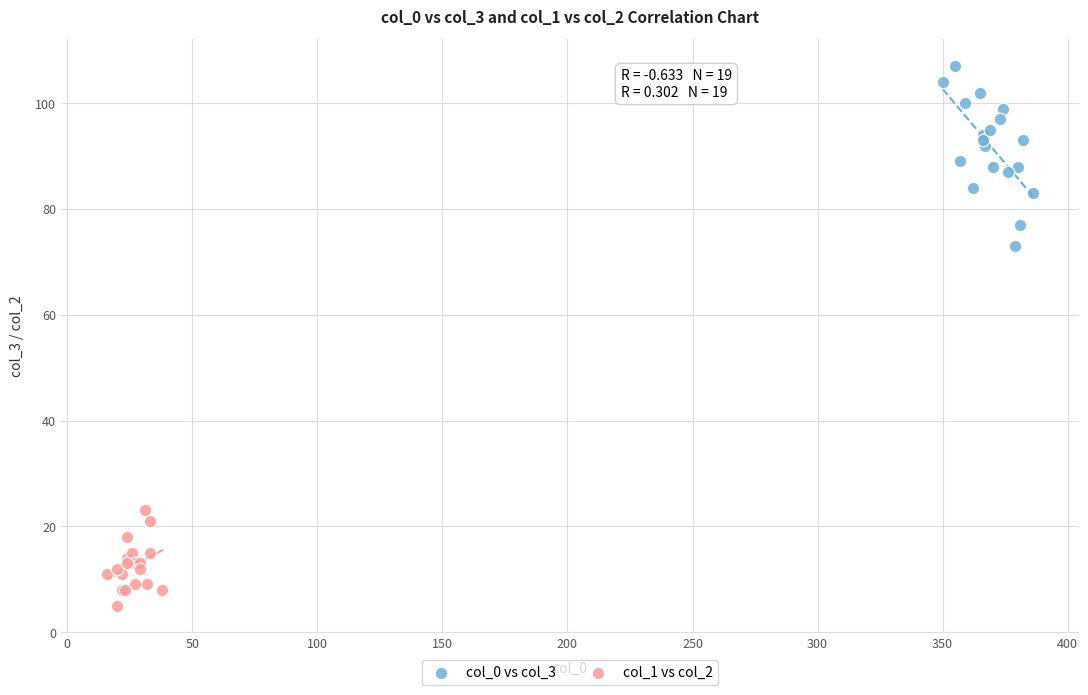

Which series has the largest Y range (max minus min)?

col_0 vs col_3